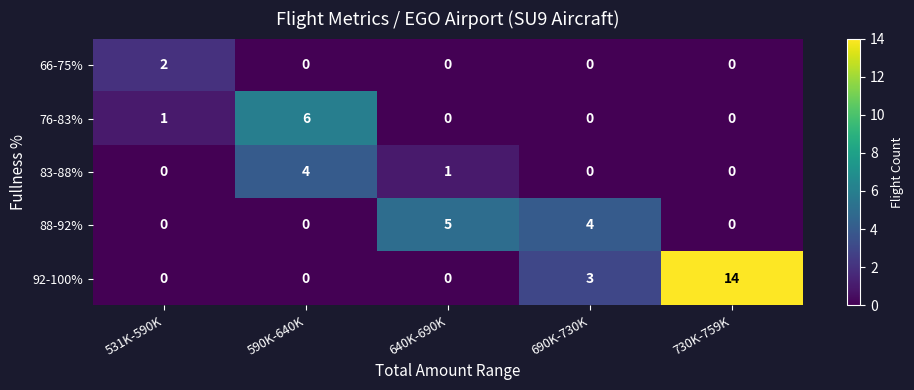

List the series in order of their peak value, lowest first.

66-75%, 83-88%, 88-92%, 76-83%, 92-100%